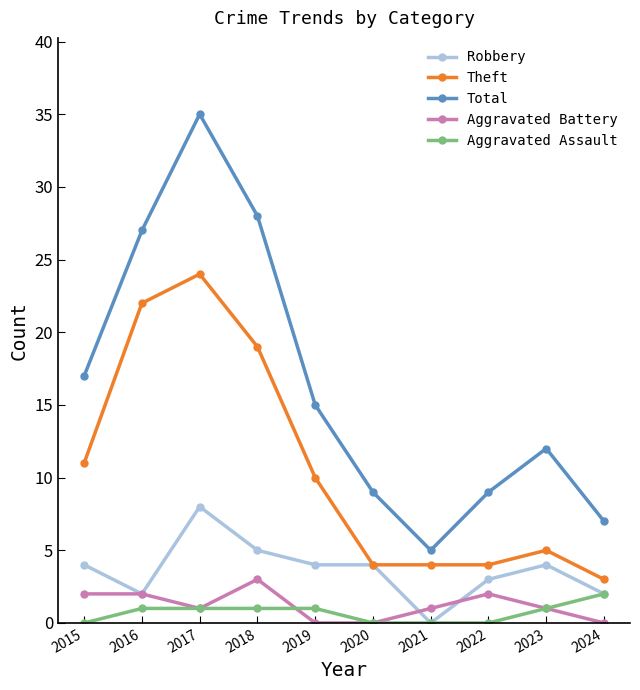

Reading left to right, what are all the values shown in this chart?

Robbery: 4	2	8	5	4	4	0	3	4	2
Theft: 11	22	24	19	10	4	4	4	5	3
Total: 17	27	35	28	15	9	5	9	12	7
Aggravated Battery: 2	2	1	3	0	0	1	2	1	0
Aggravated Assault: 0	1	1	1	1	0	0	0	1	2